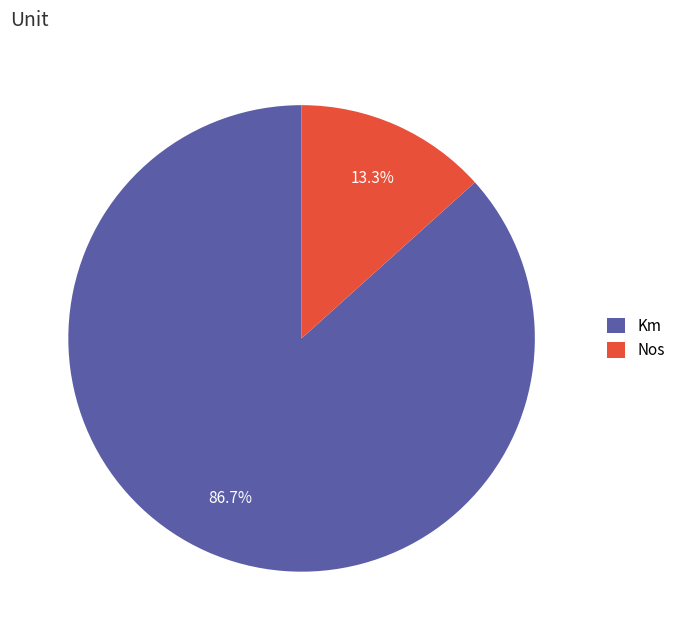

Rank the categories by value from highest to lowest.

Km, Nos